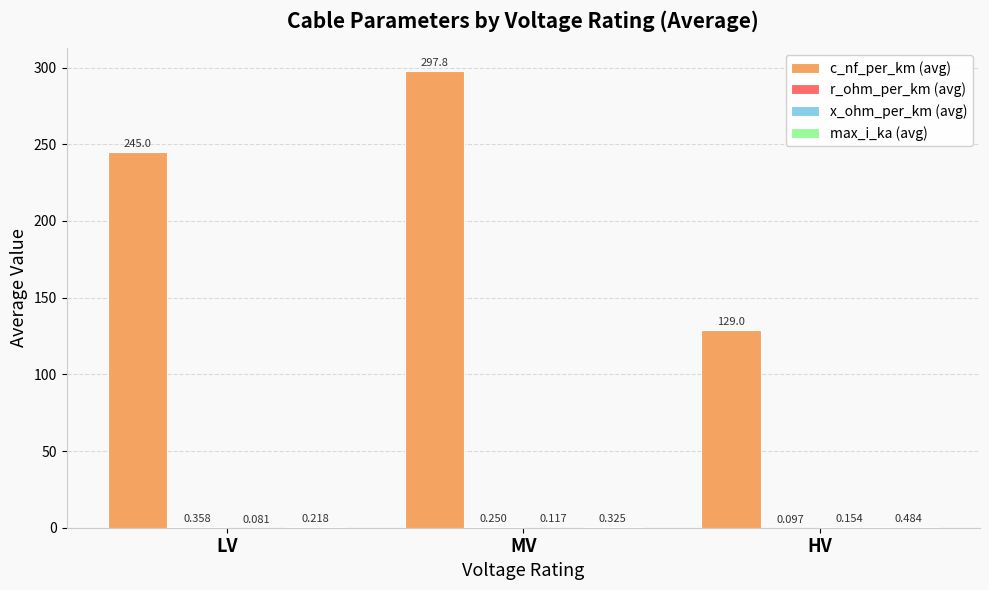

Between LV and MV, which series saw the biggest shift?

c_nf_per_km (avg)